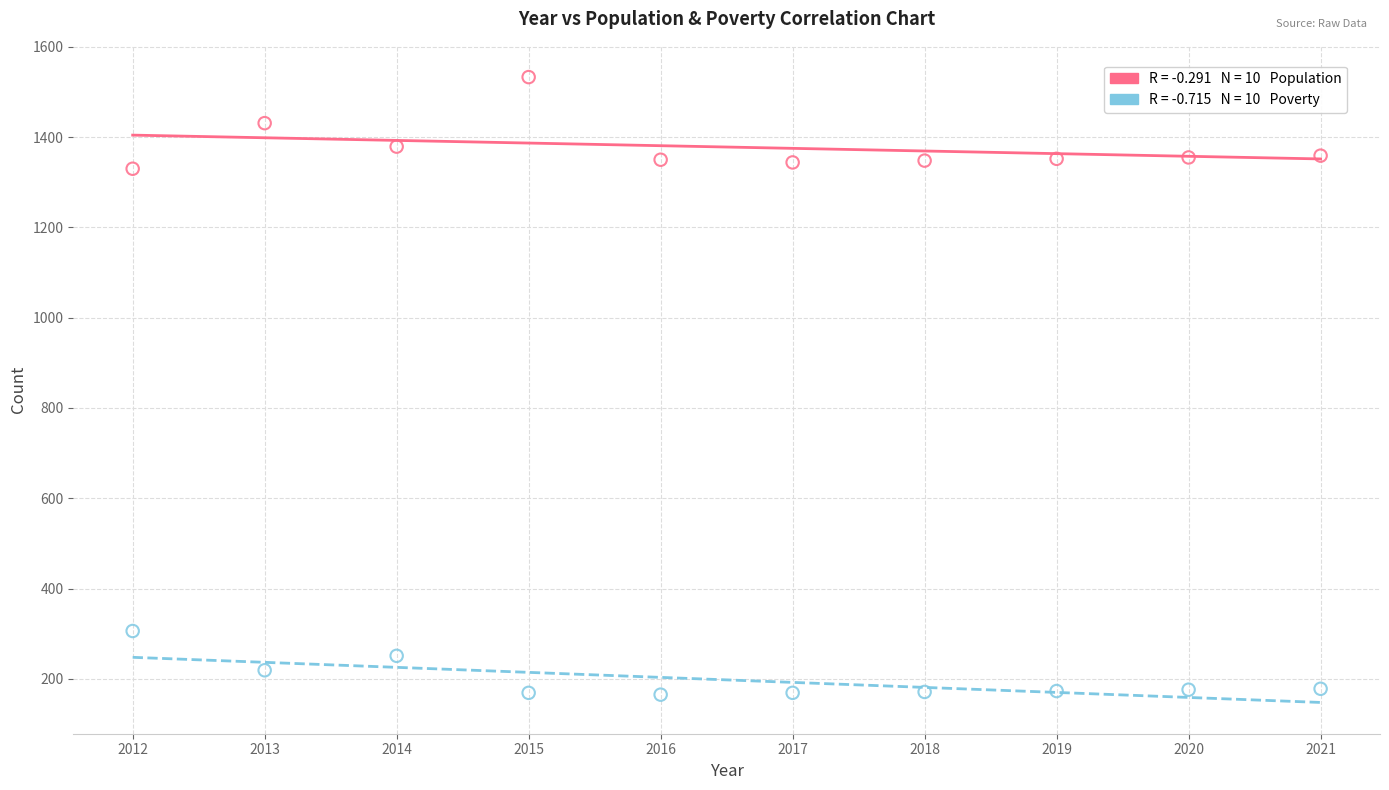

Across all data points, what is the range of X values (max minus min)?

9